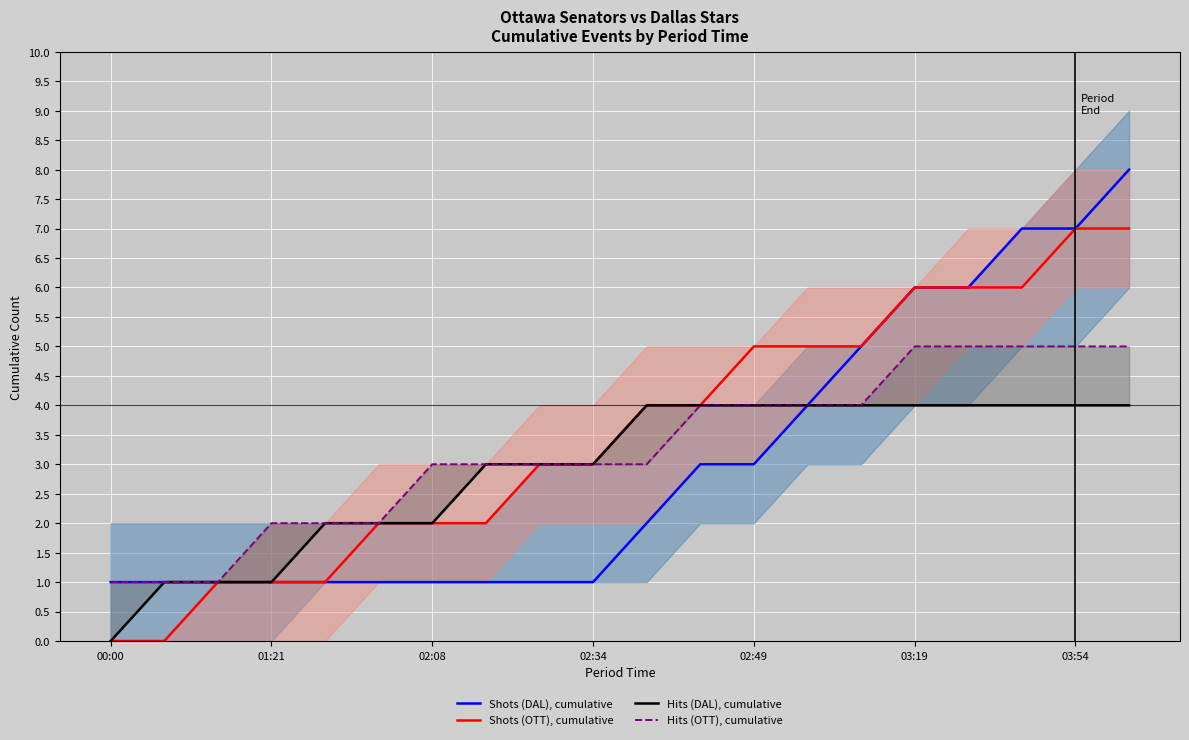

What is the maximum value for Shots (OTT), cumulative?

7